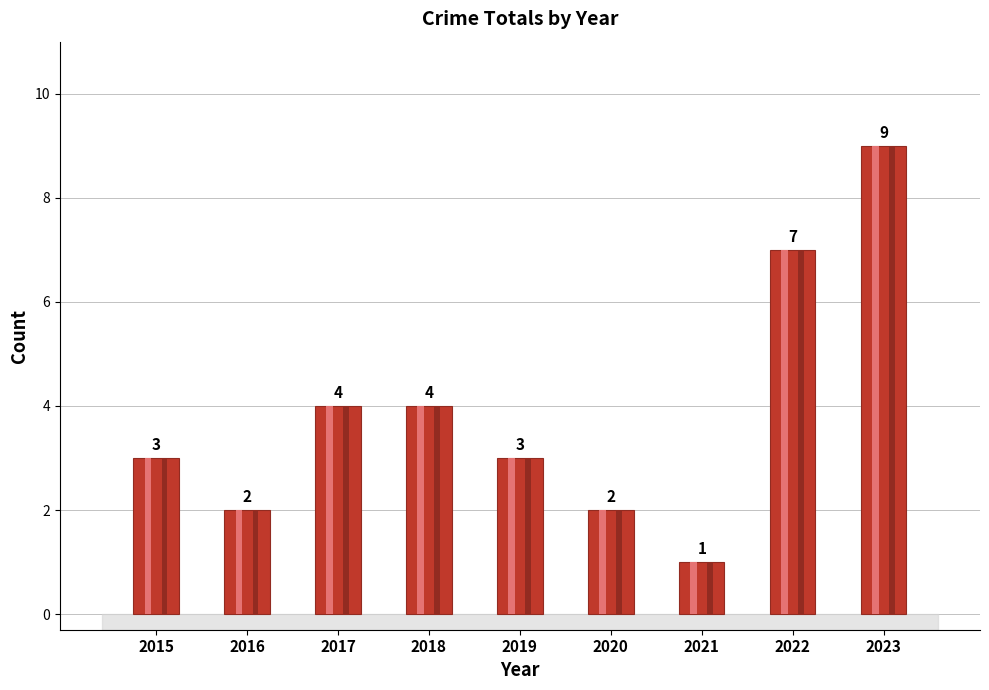

Reading left to right, what are all the values shown in this chart?

2015=3	2016=2	2017=4	2018=4	2019=3	2020=2	2021=1	2022=7	2023=9